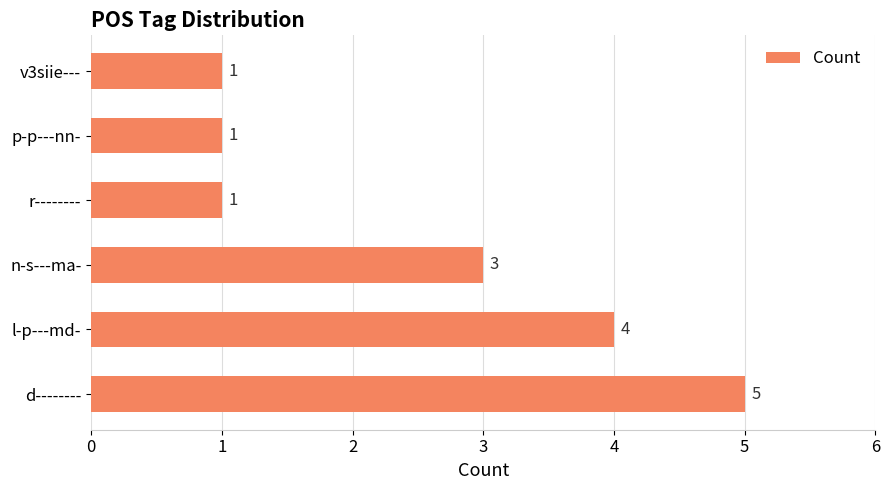

Read the value at l-p---md-.

4